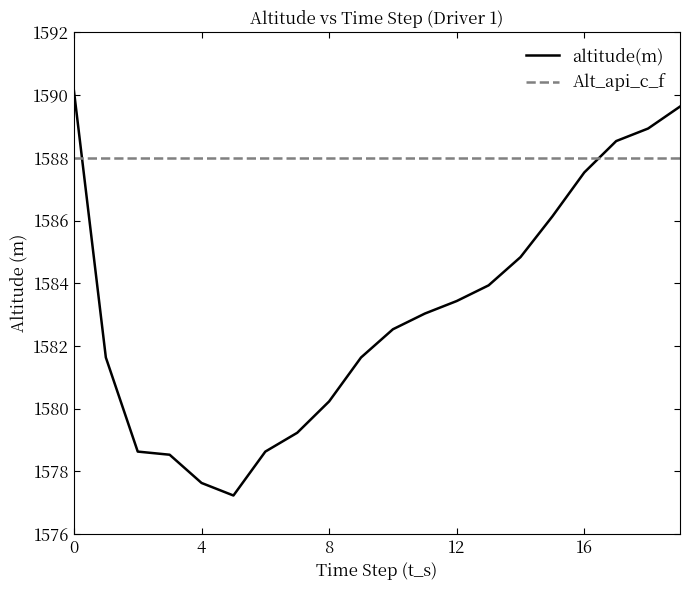

What are all the series names shown in the legend?

altitude(m), Alt_api_c_f